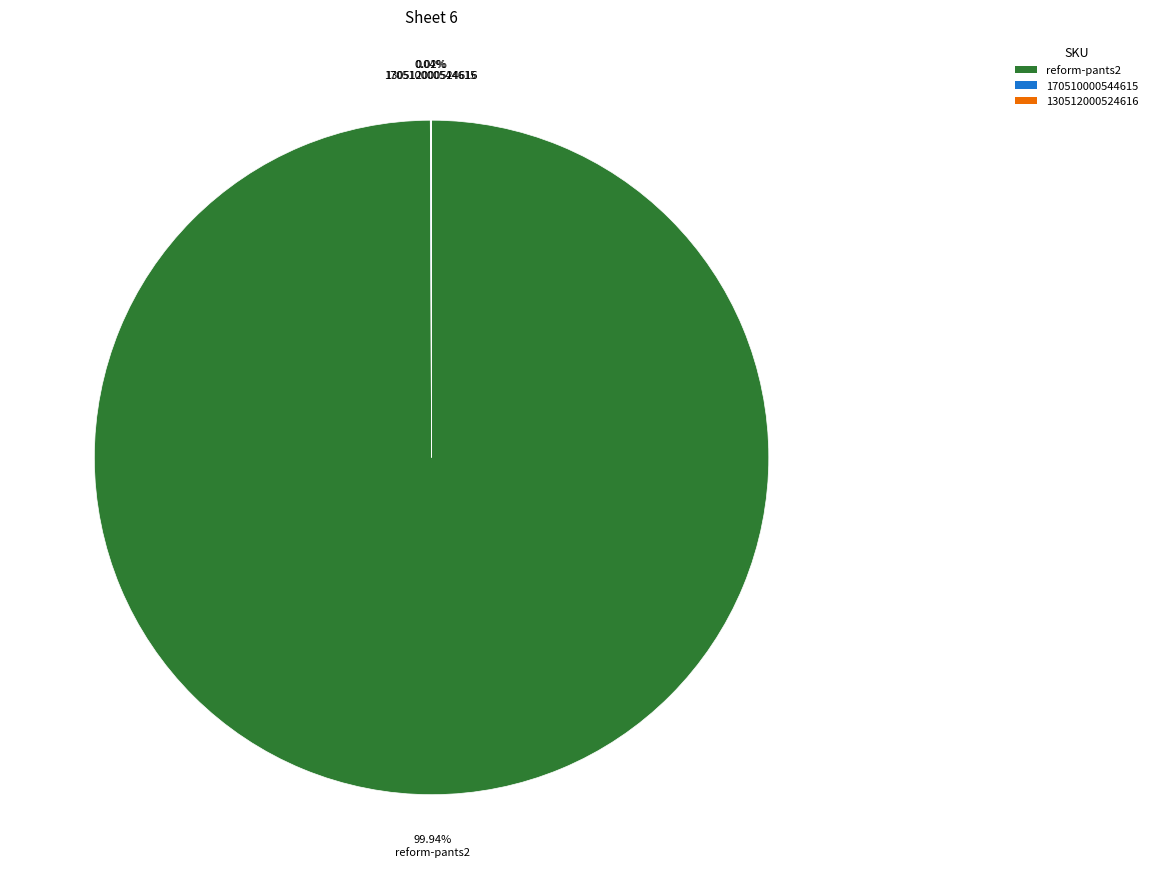

Which slice is the largest?

reform-pants2